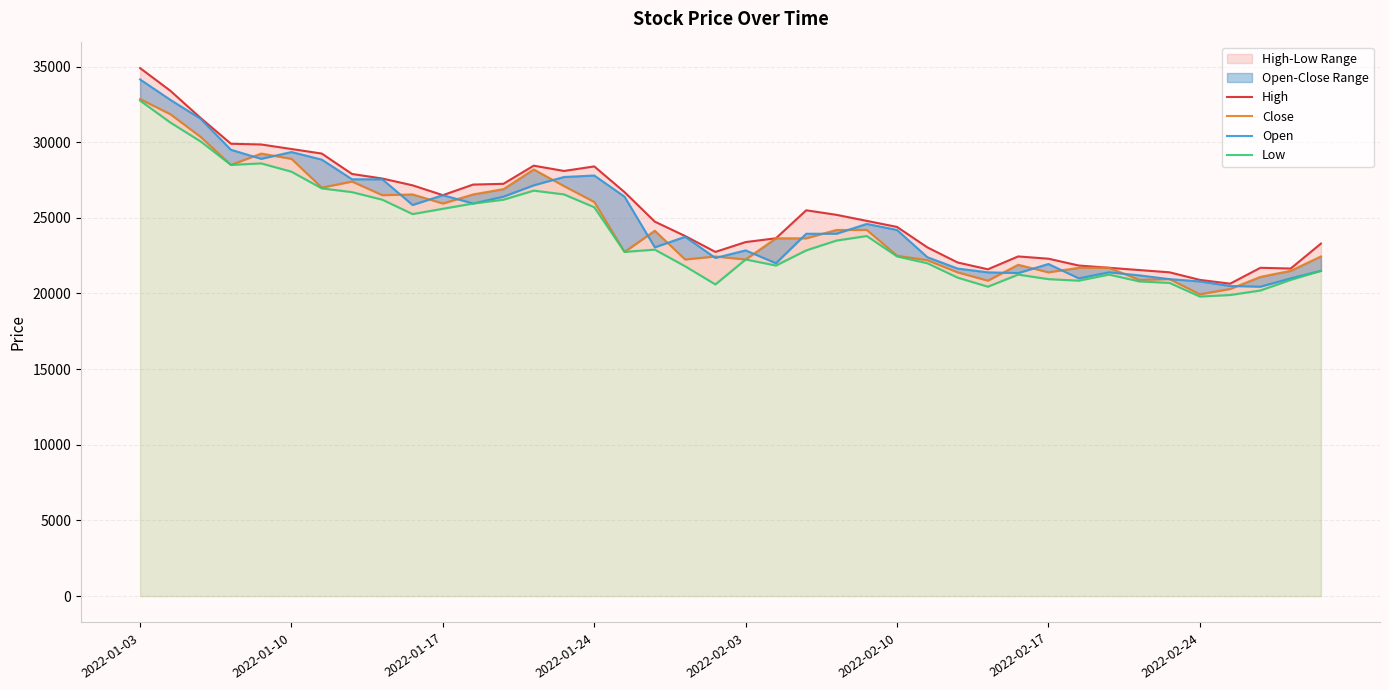

What is the value of the Close point at the 5th from the left?

29250